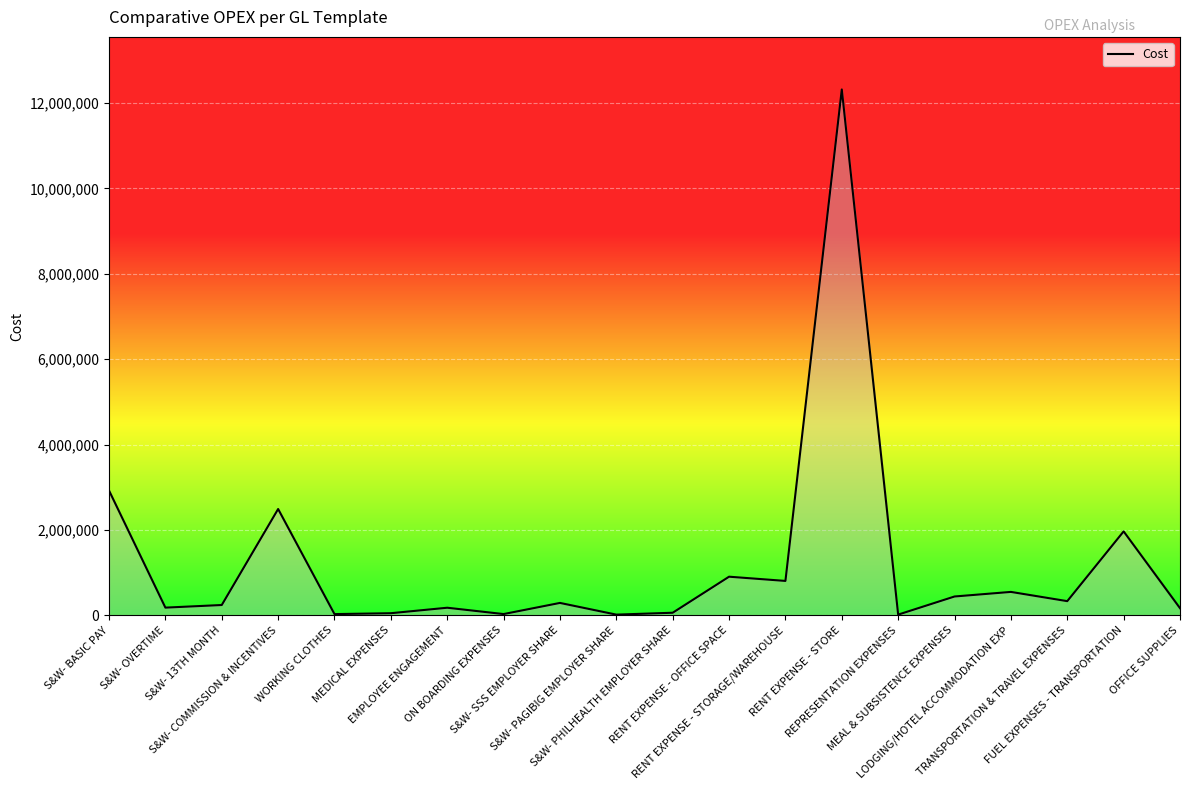

Where is the first local maximum?

S&W- COMMISSION & INCENTIVES